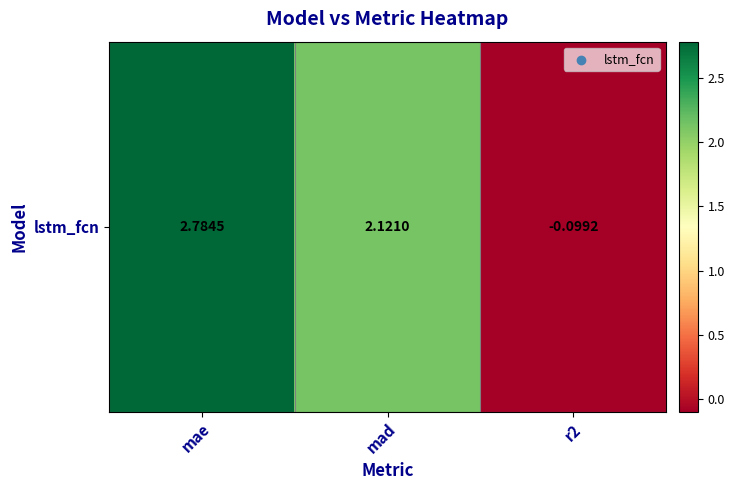

Rank the categories by value from lowest to highest.

r2, mad, mae